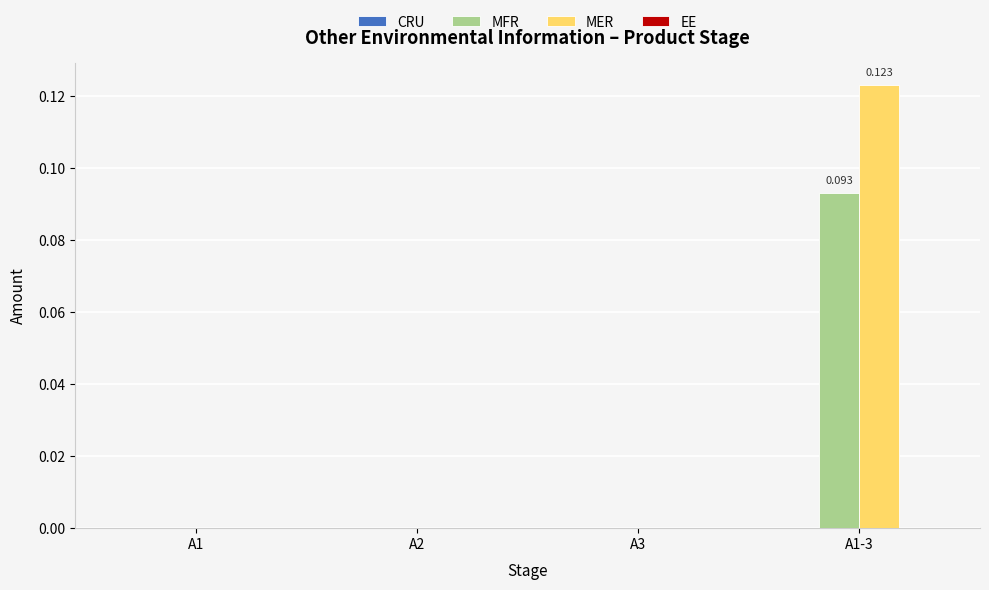

Between A3 and A1-3, which series saw the biggest shift?

MER